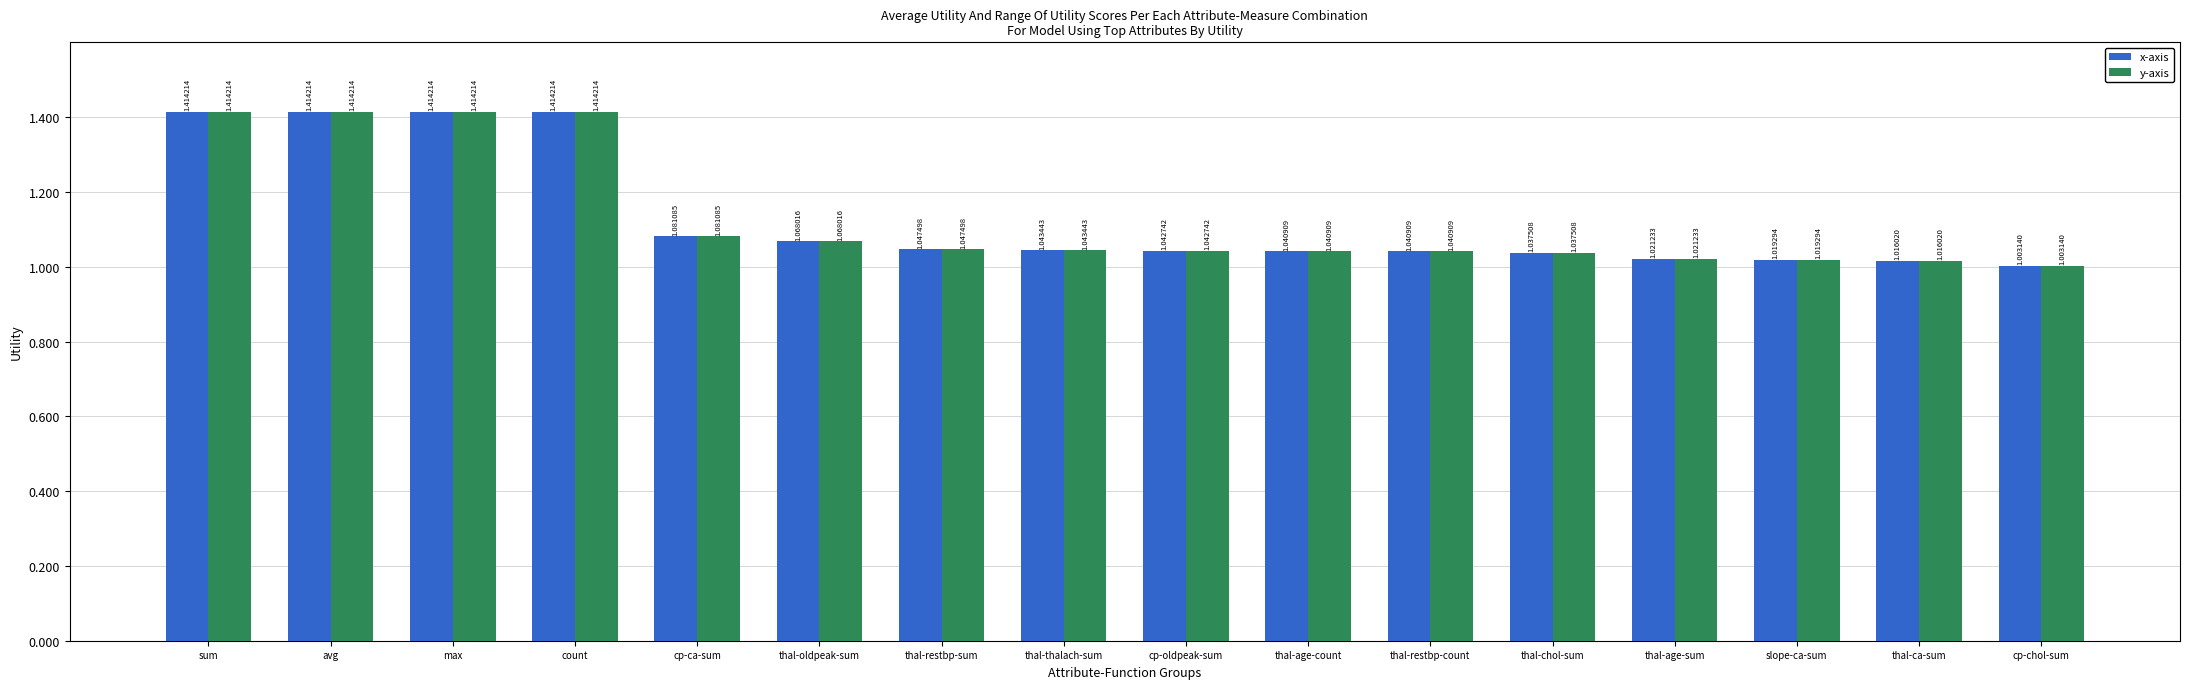

What is the difference between the maximum and second lowest values in the y-axis series?

0.4